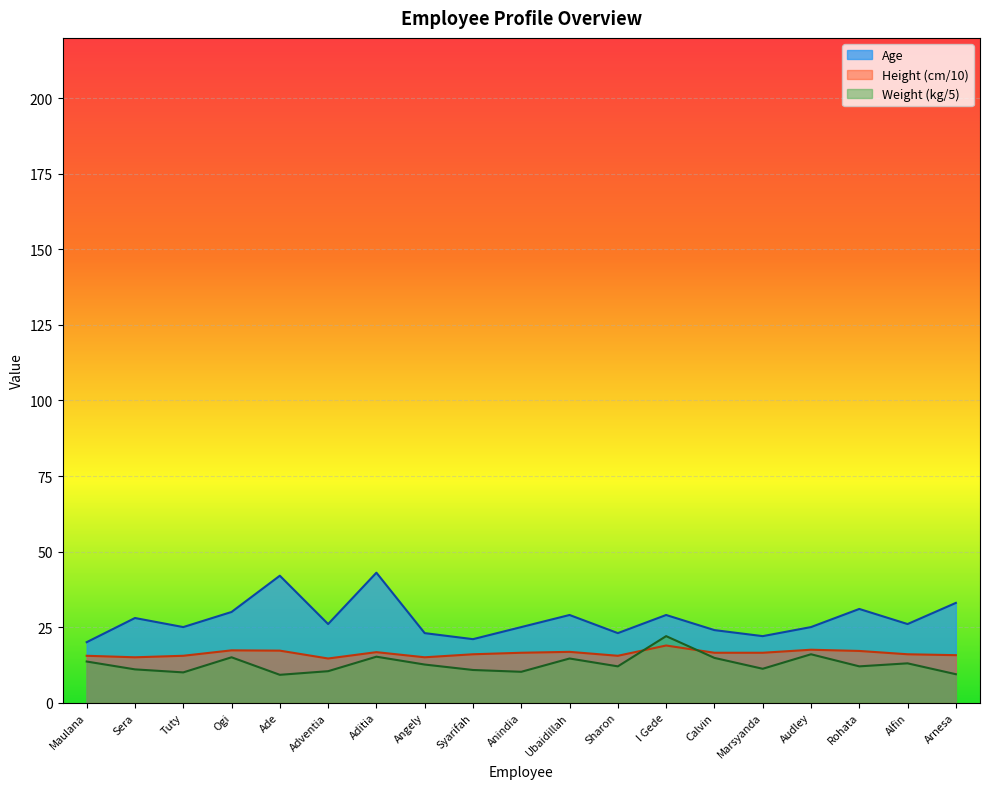

What is the difference between the Height (cm) values at Rohata and Marsyanda?

0.6